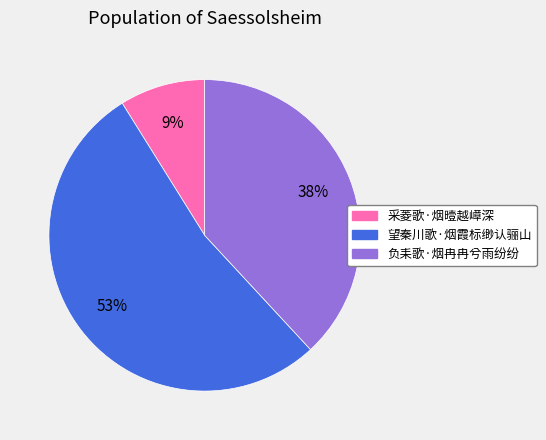

Is the sum of 望秦川歌·烟霞标缈认骊山 and 采菱歌·烟曀越嶂深 greater than half?

Yes